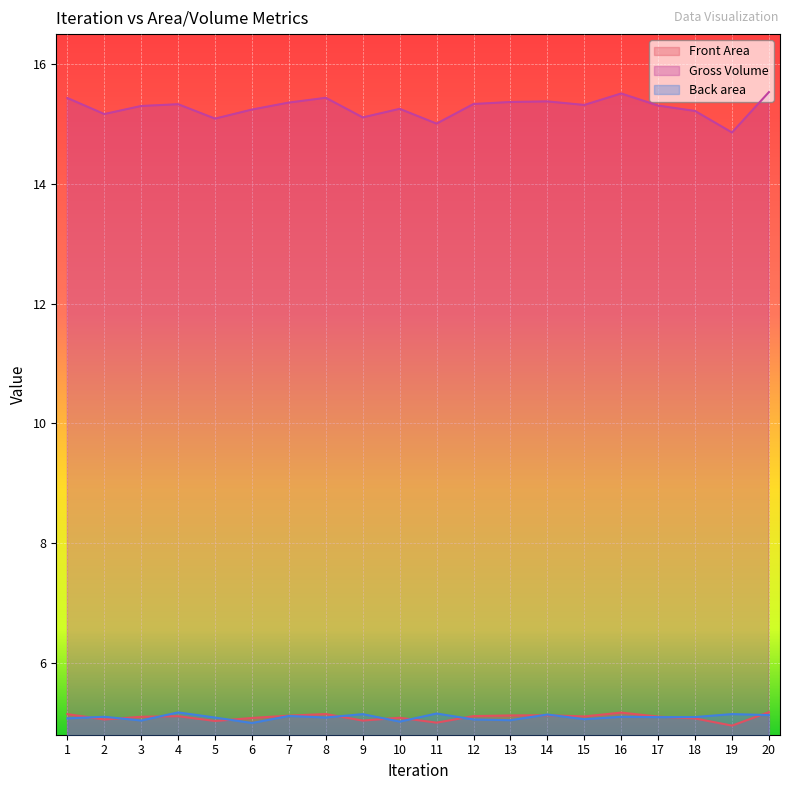

True or false: Back area has a value of 5.0 at 3.

True